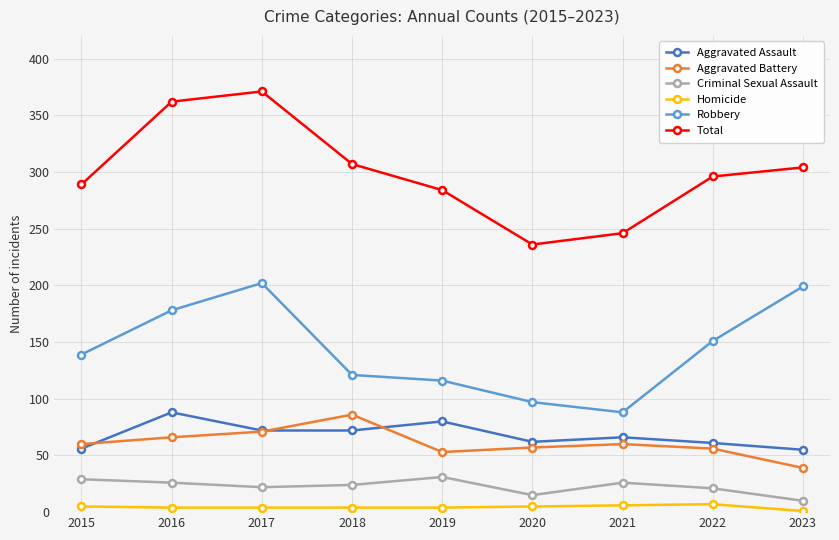

What is the average value of the Total series?

299